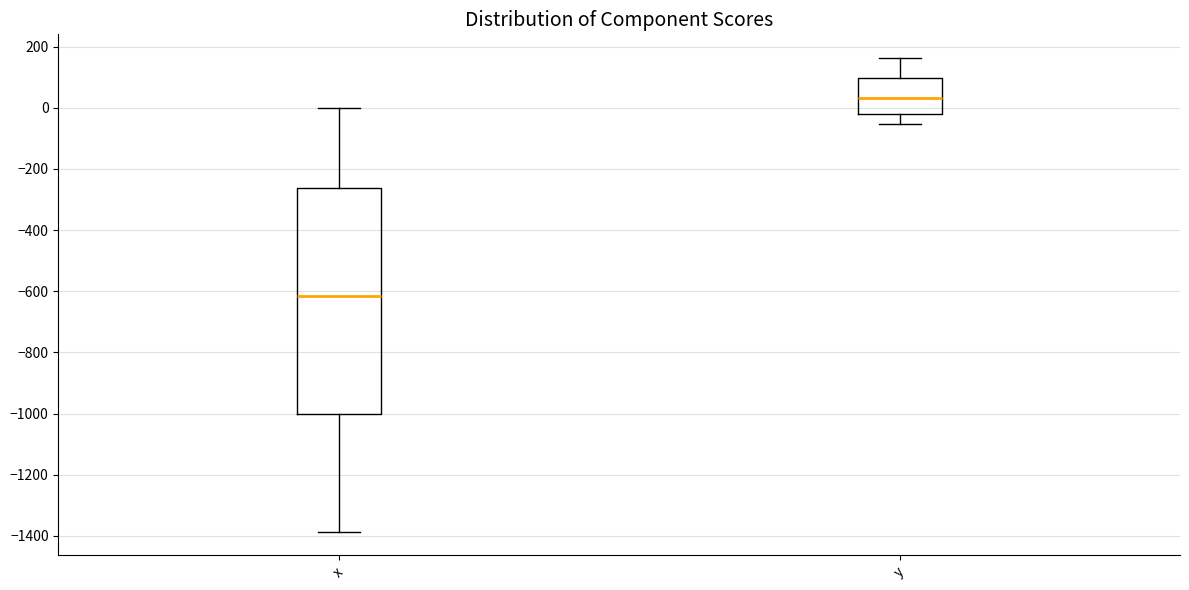

Reading left to right, transcribe this box plot: for each box, give where its median line is, the range the box spans, and where its two whiskers end, as read against the y-axis. The values are not printed on the chart, so give them approximately, as read against the axis.

x: median -620, box -1000 to -260, whiskers -1380 to 0
y: median 40, box -20 to 100, whiskers -60 to 160